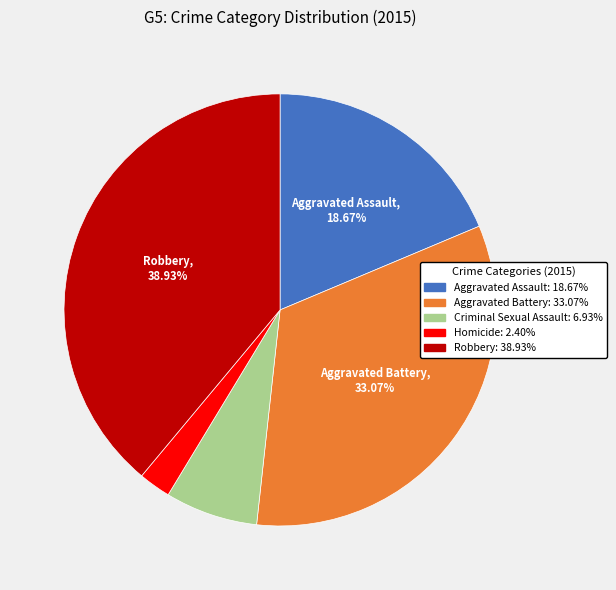

Do Homicide and Aggravated Battery together represent more than half of the pie?

No